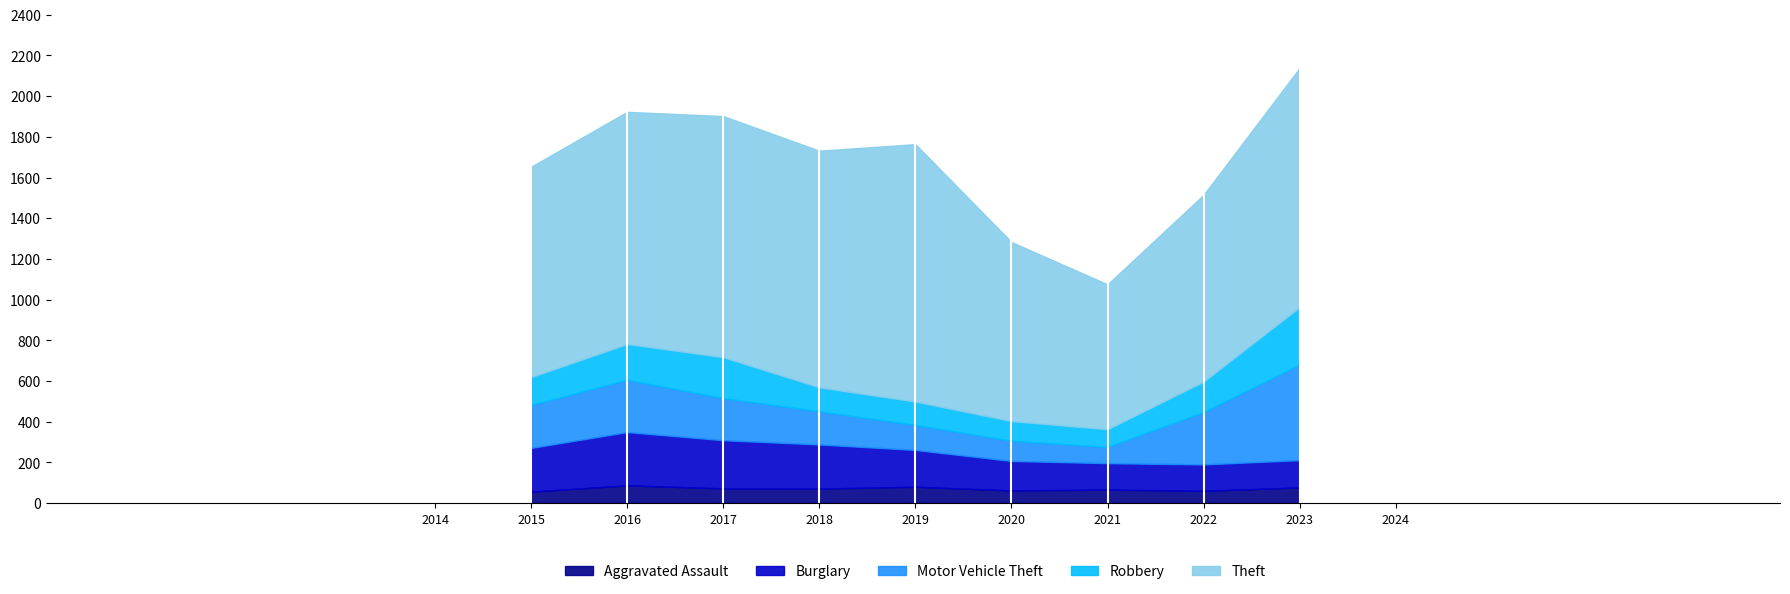

True or false: Burglary and Theft cross at least once.

False